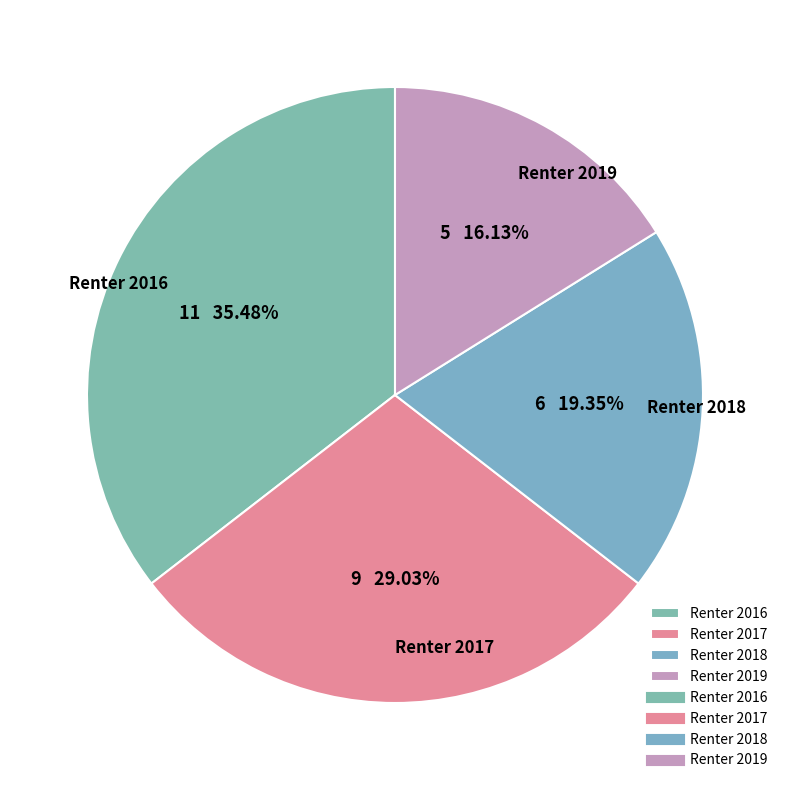

What percentage is NOT represented by Renter 2018?

80.6%